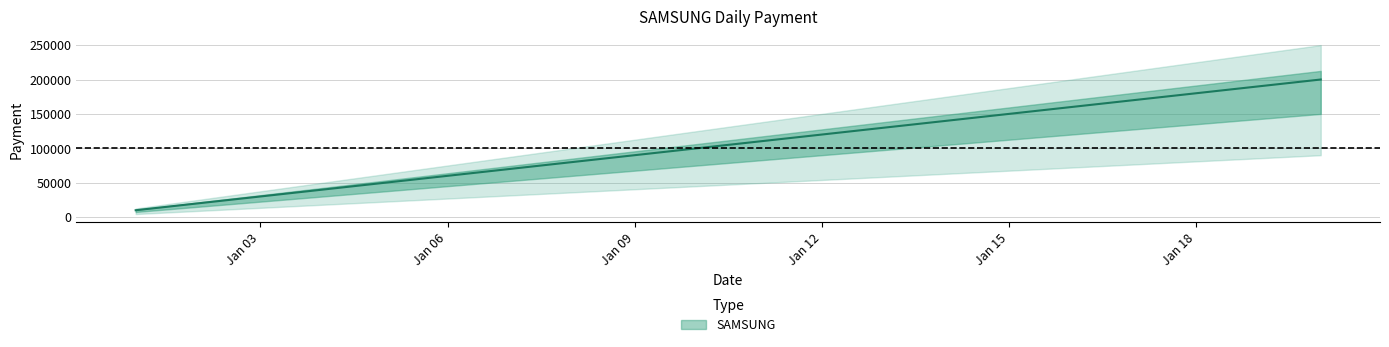

What is the maximum value shown in the chart?

200000